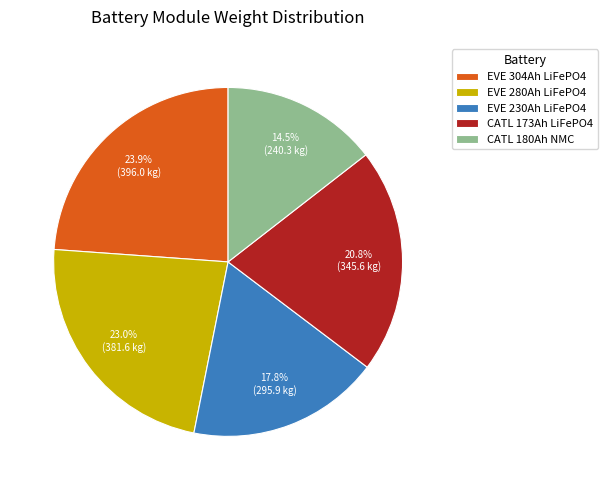

Is EVE 304Ah LiFePO4 the majority of the pie?

No